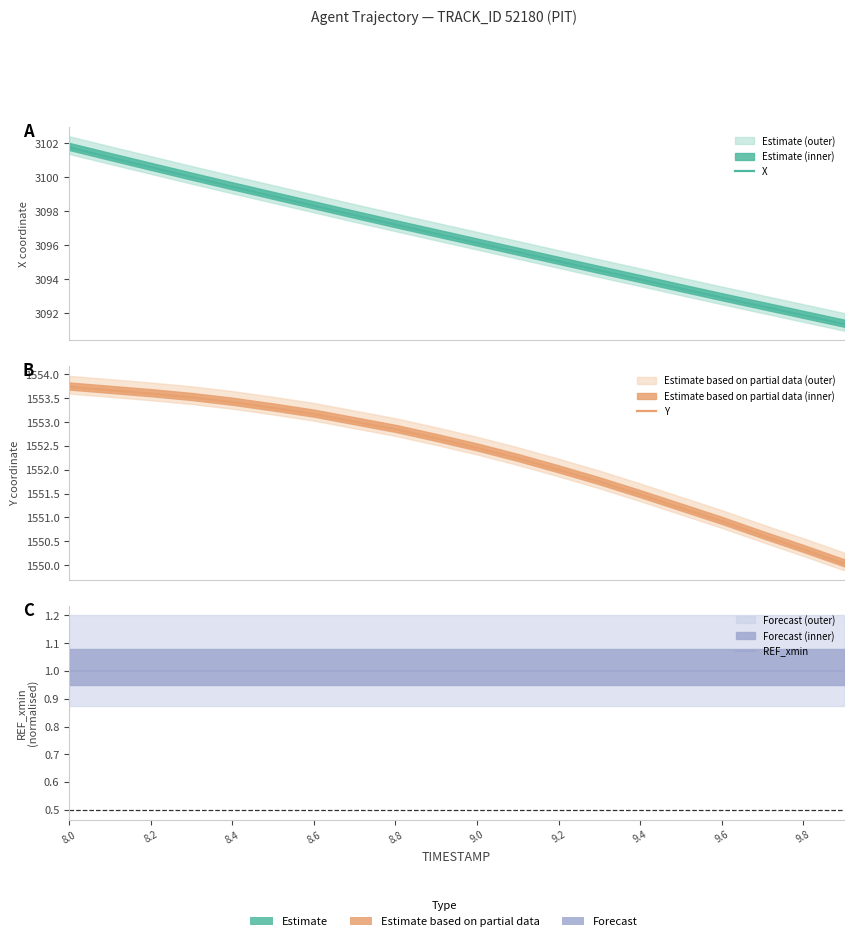

What are all the series names shown in the legend?

X, Y, REF_xmin